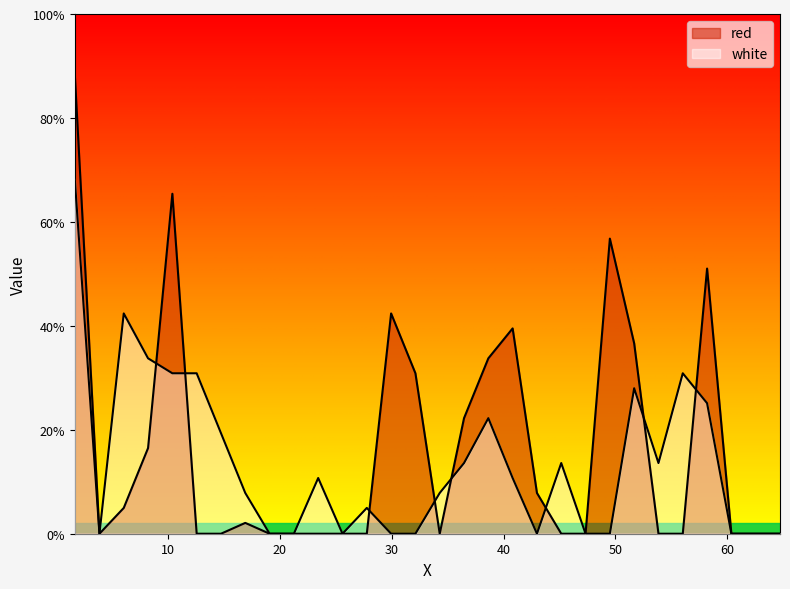

Which series changed the most between 38.6335 and 45.1535?

red